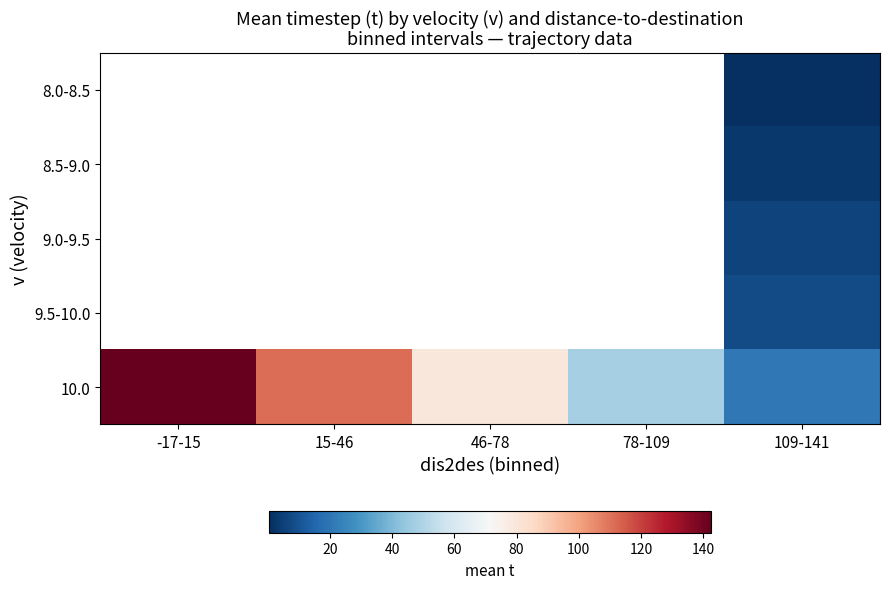

Which series changed the most between 15-46 and 109-141?

10.0